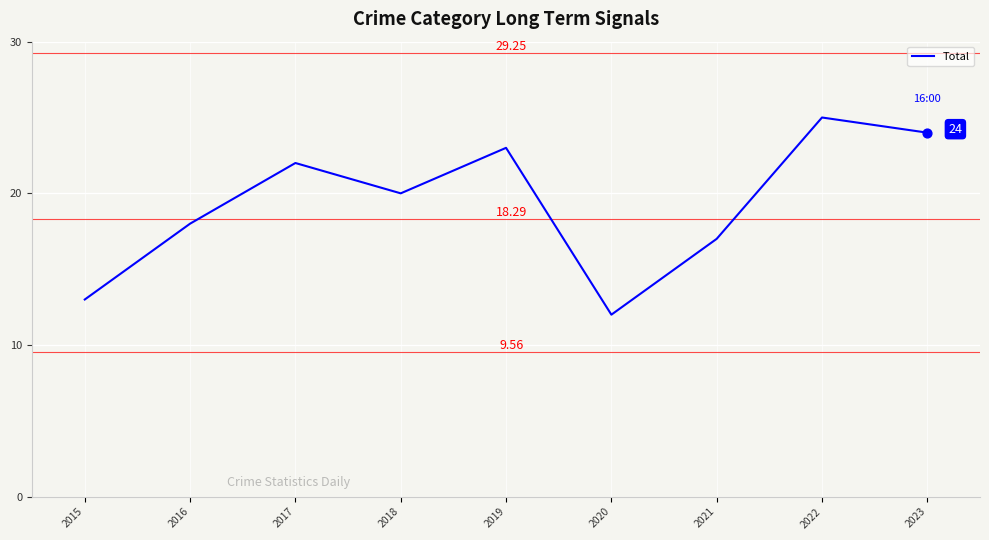

Which has a higher value, 2021 or 2017?

2017